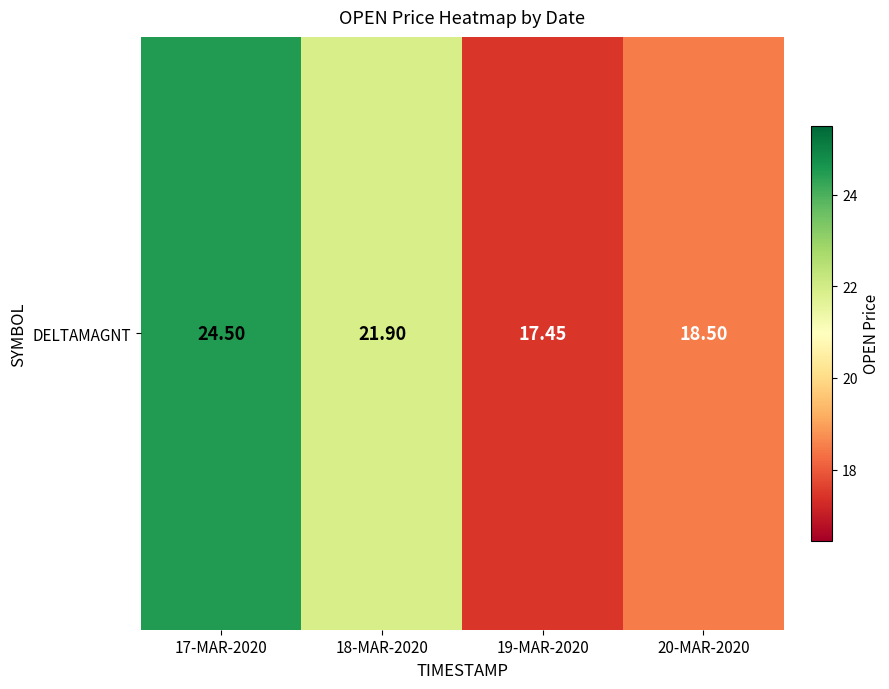

The value at 18-MAR-2020 is 14.3. True or false?

False